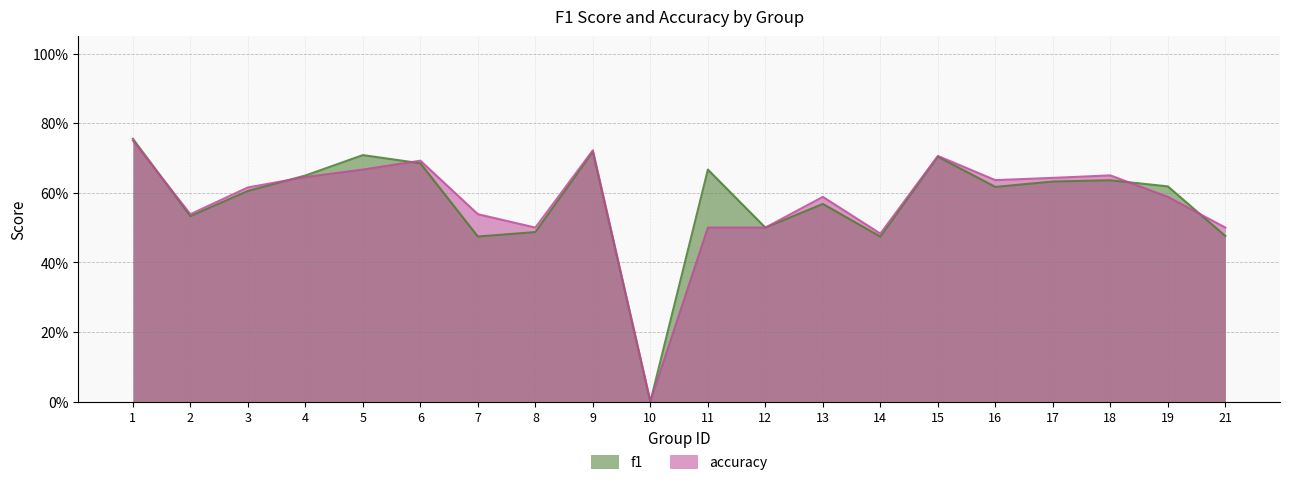

In f1, how many points are higher than both neighbors (excluding endpoints)?

6